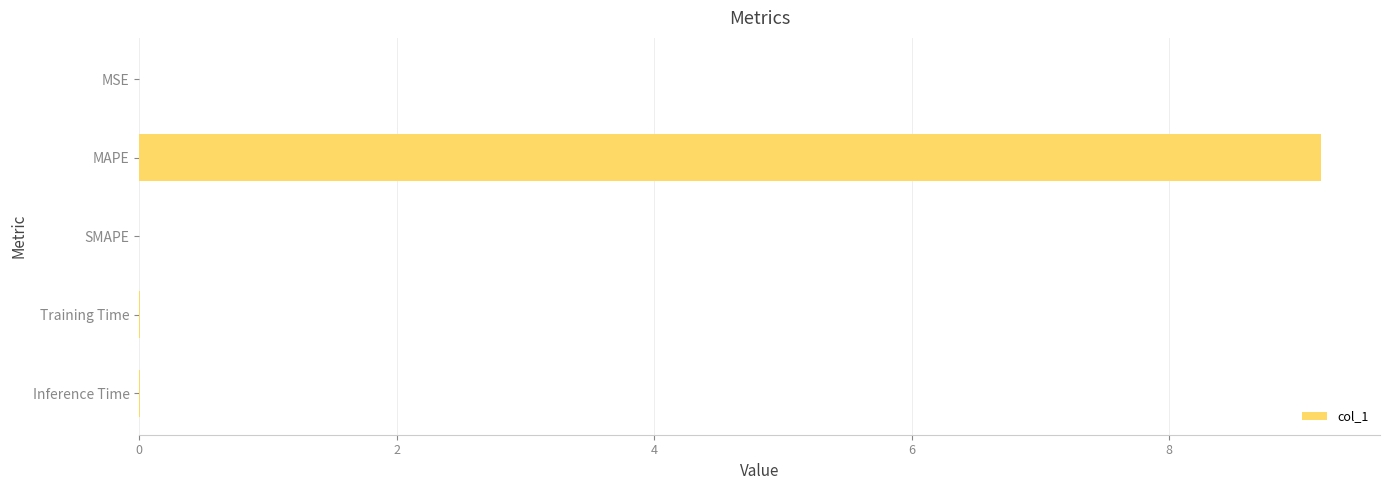

Between MSE and MAPE, which is larger?

MAPE